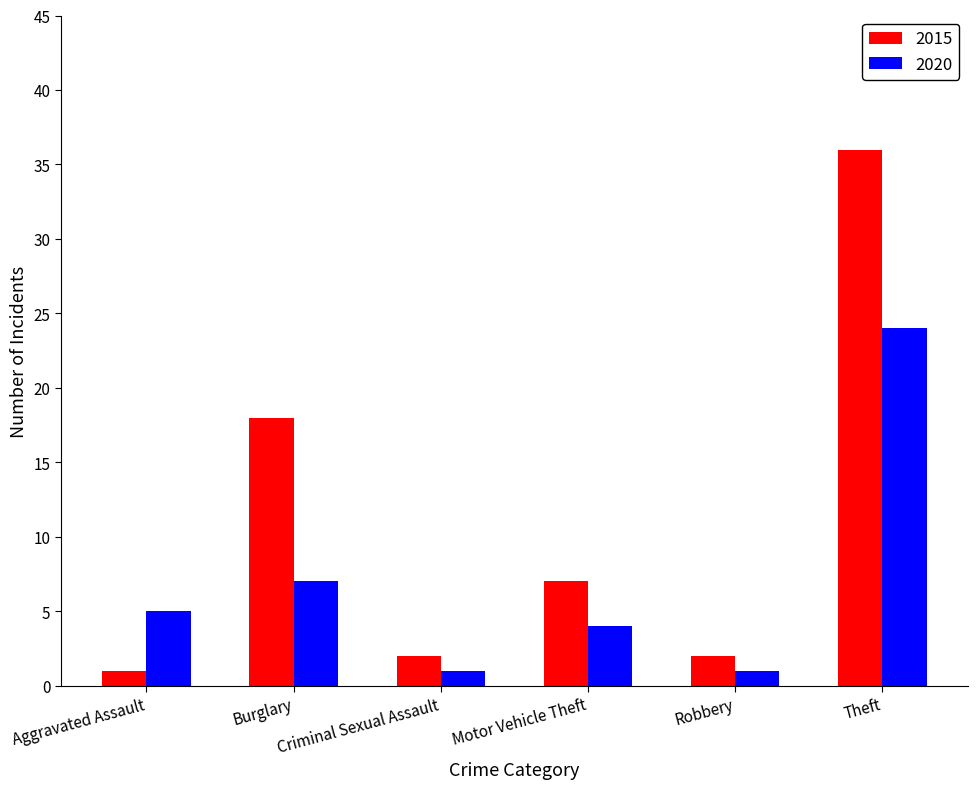

Are the bars grouped side by side (vs. stacked)?

Yes